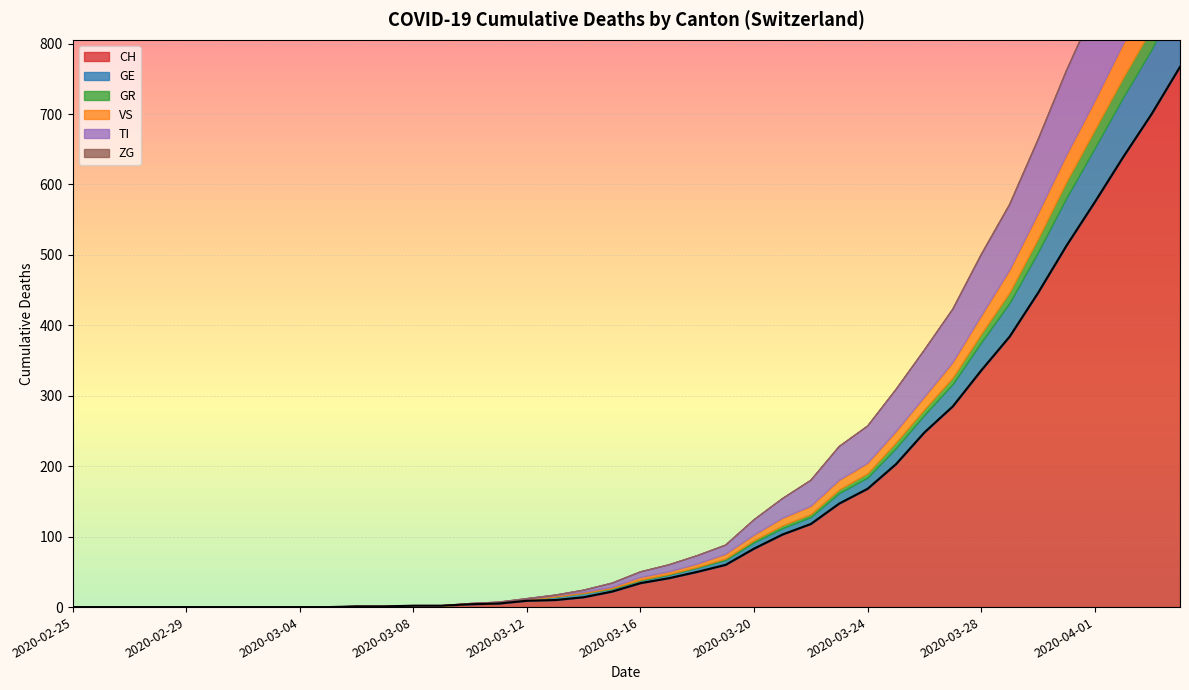

How many lines are shown in the chart?

6